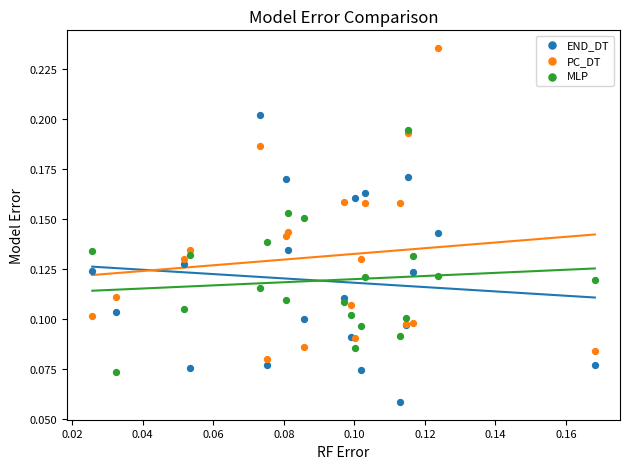

Which series reaches the minimum Y coordinate?

END_DT